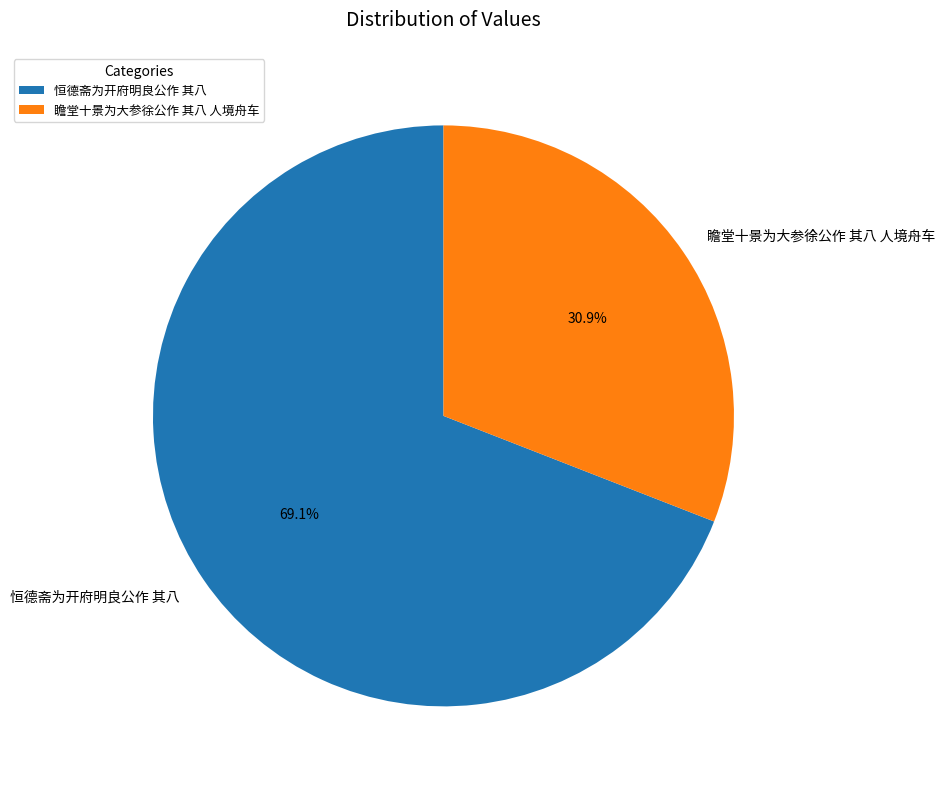

How many segments does this pie chart have?

2